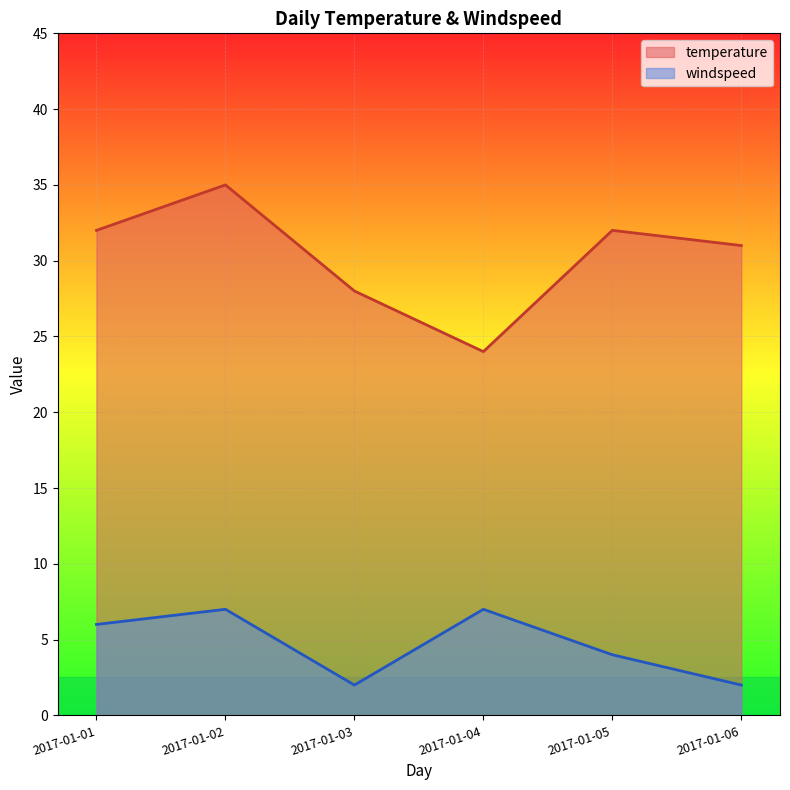

Rank the series by their average value, from lowest to highest.

windspeed, temperature